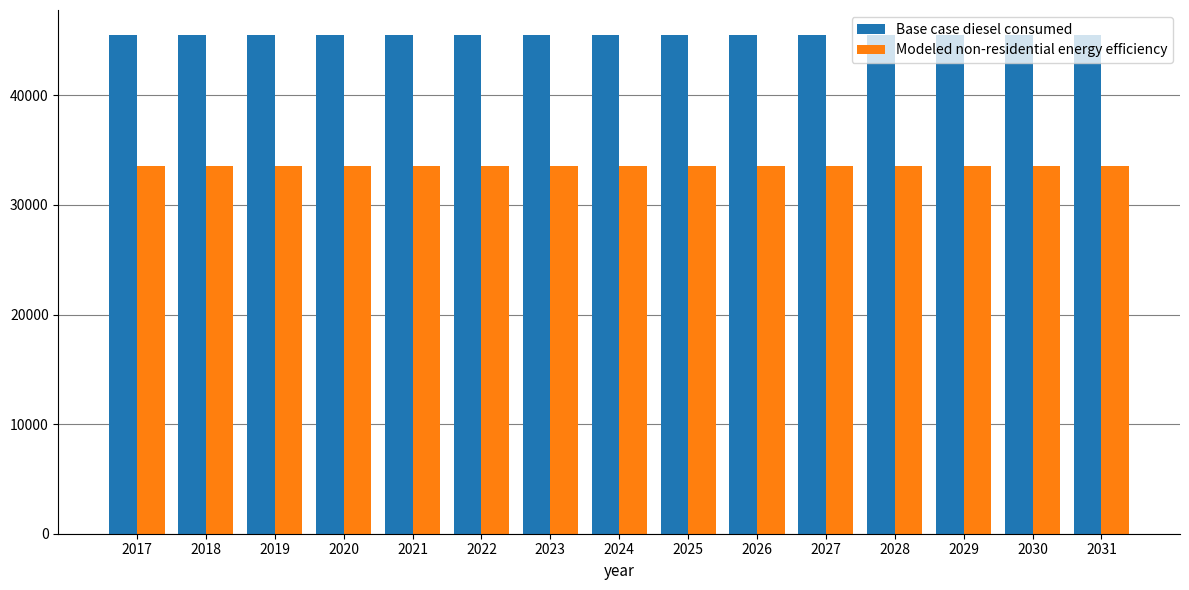

How many bars are there in each group?

2